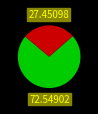

Is there a majority slice in this chart?

Yes